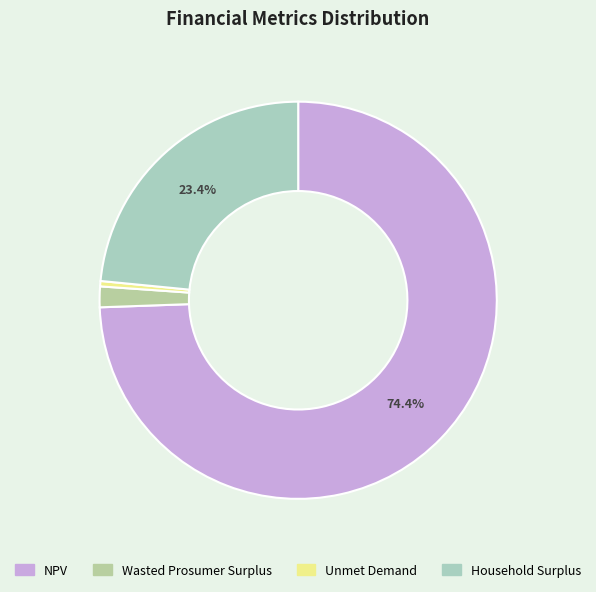

Which category accounts for the majority?

NPV